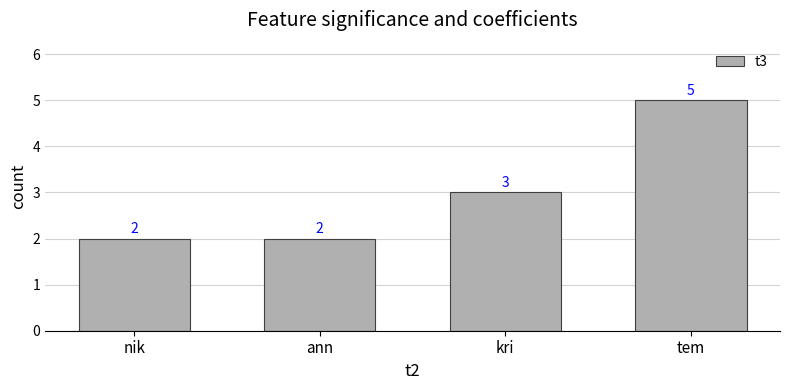

What is the change in value from nik to tem?

+3